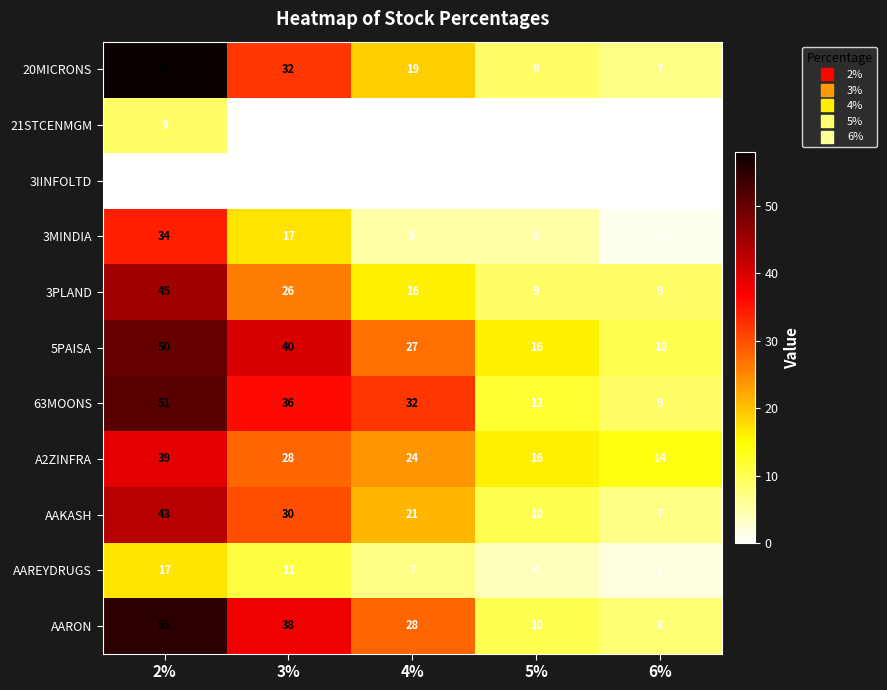

The value of 3PLAND at 3% is 26. True or false?

True